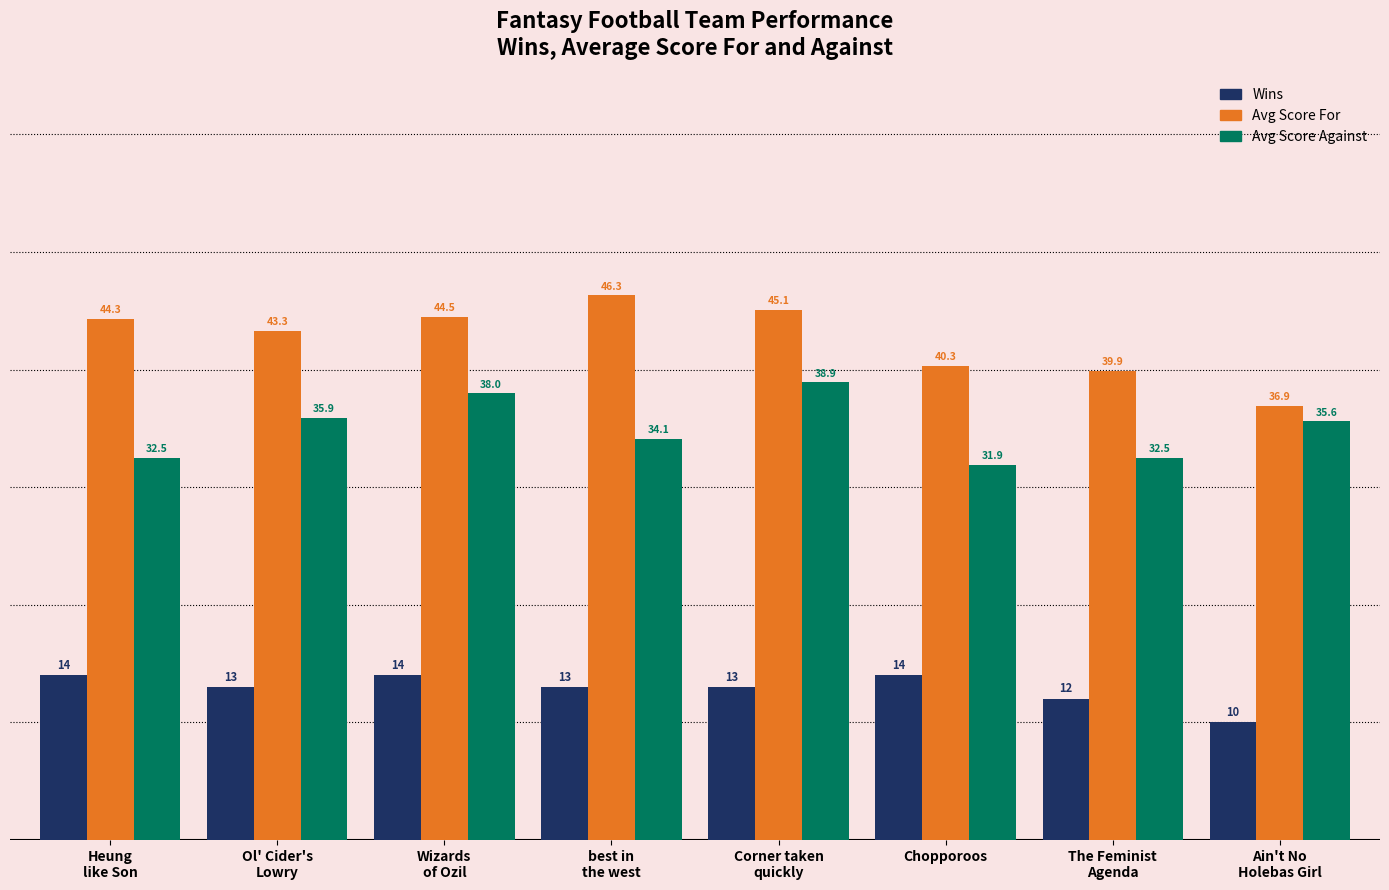

Reading left to right, extract all data points from this chart.

Wins: 14.0	13.0	14.0	13.0	13.0	14.0	12.0	10.0
Avg Score For: 44.3	43.3	44.5	46.3	45.1	40.3	39.9	36.9
Avg Score Against: 32.5	35.9	38.0	34.1	38.9	31.9	32.5	35.6